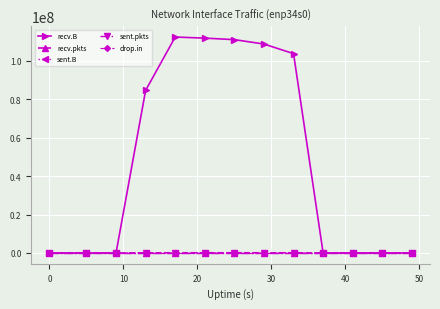

What are all the series names shown in the legend?

recv.B, recv.pkts, sent.B, sent.pkts, drop.in